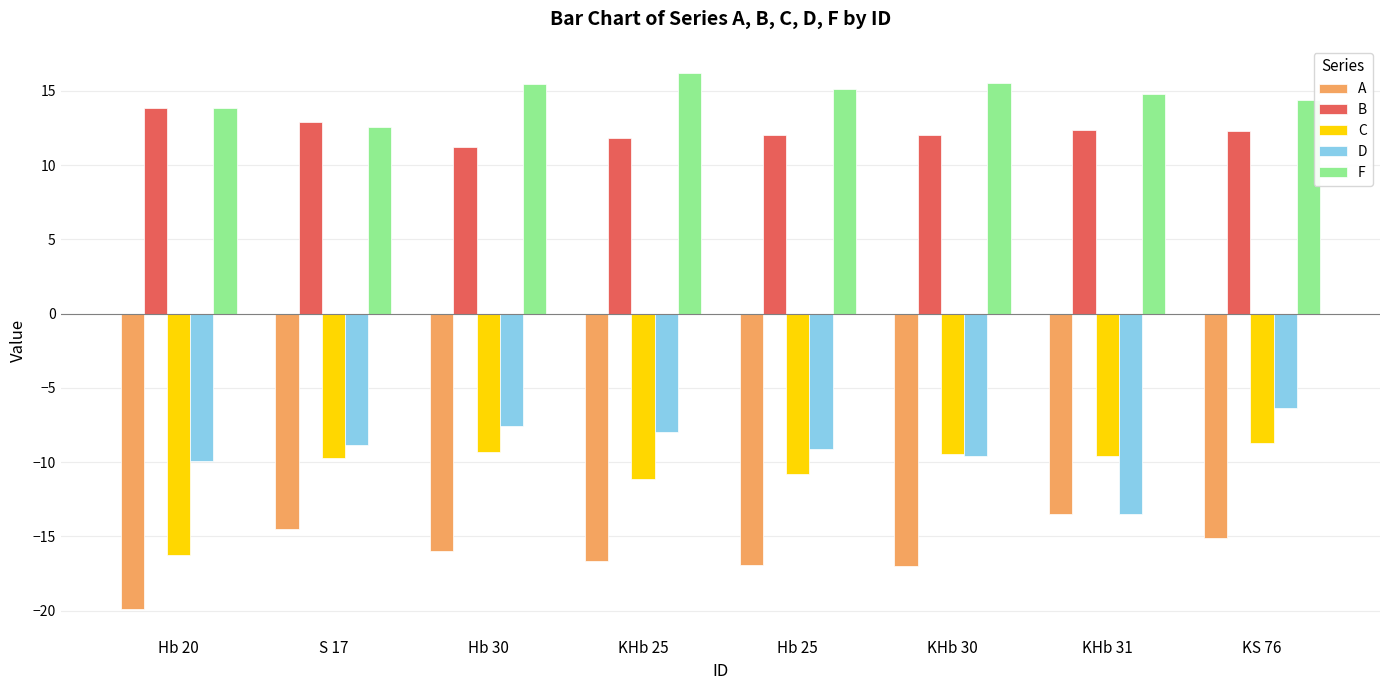

True or false: B has a value of 21.9 at Hb 20.

False